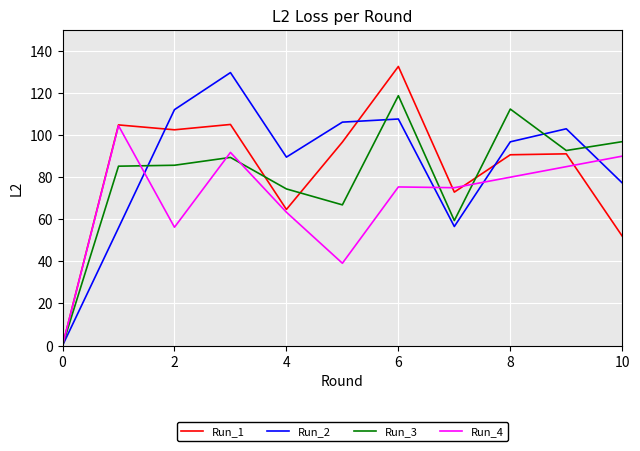

What is the maximum value for Run_3?

118.7